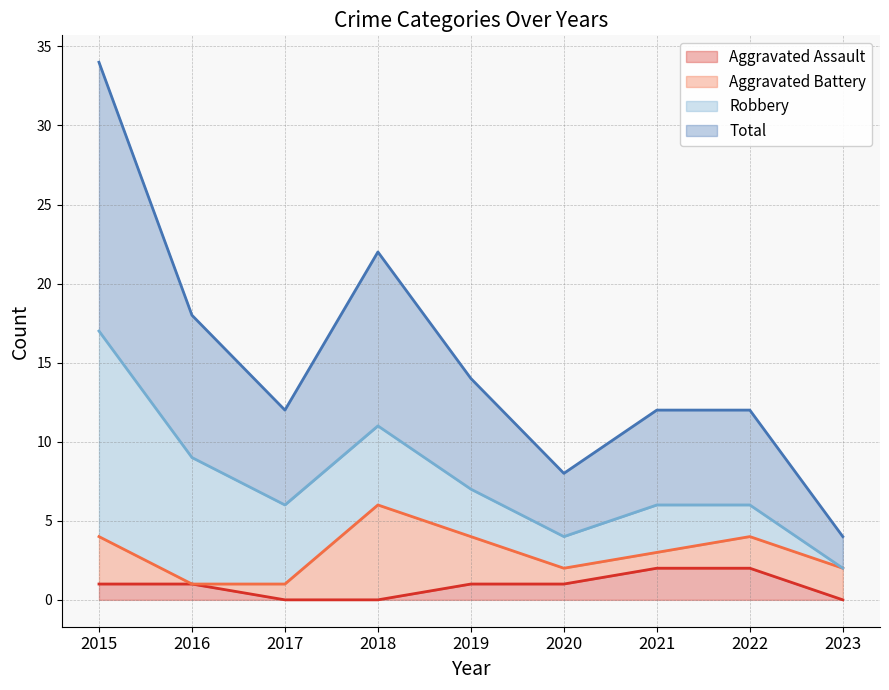

True or false: Aggravated Assault has a value of 1 at 2019.

True